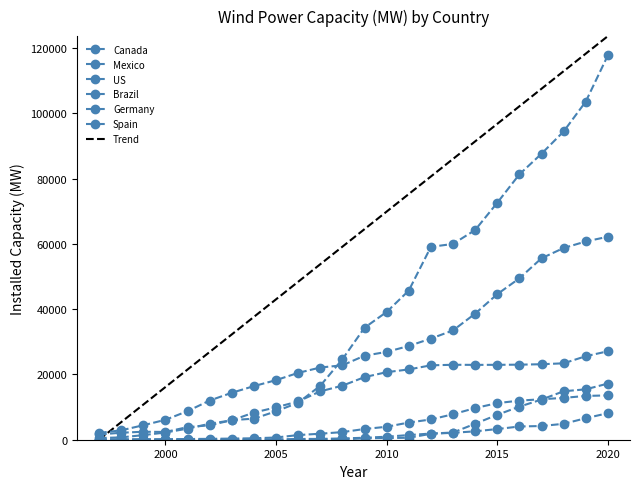

At which label does Canada first exceed 3282?

2010